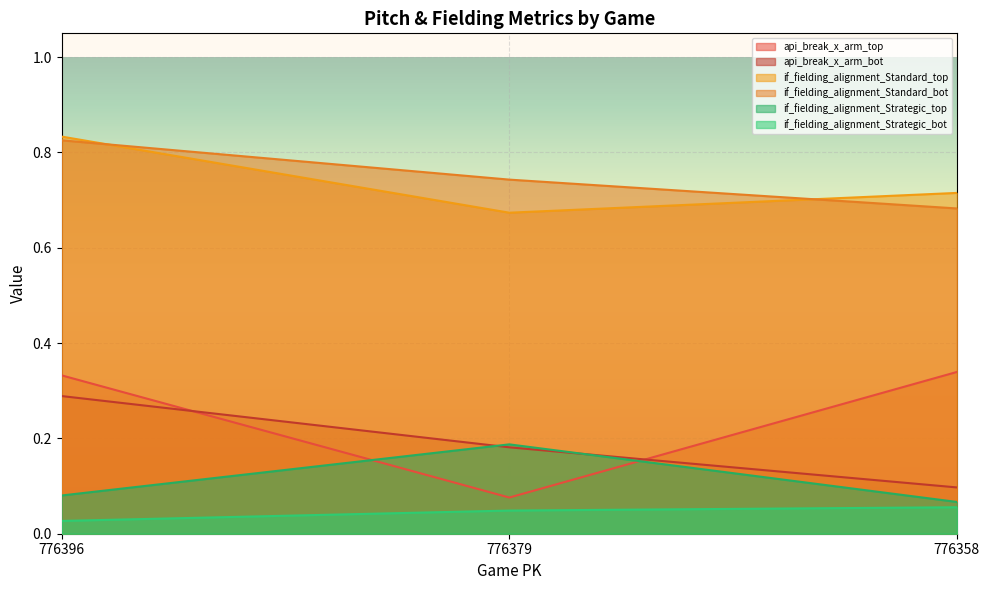

True or false: if_fielding_alignment_Strategic_top has a value of 0.1 at 776396.

False